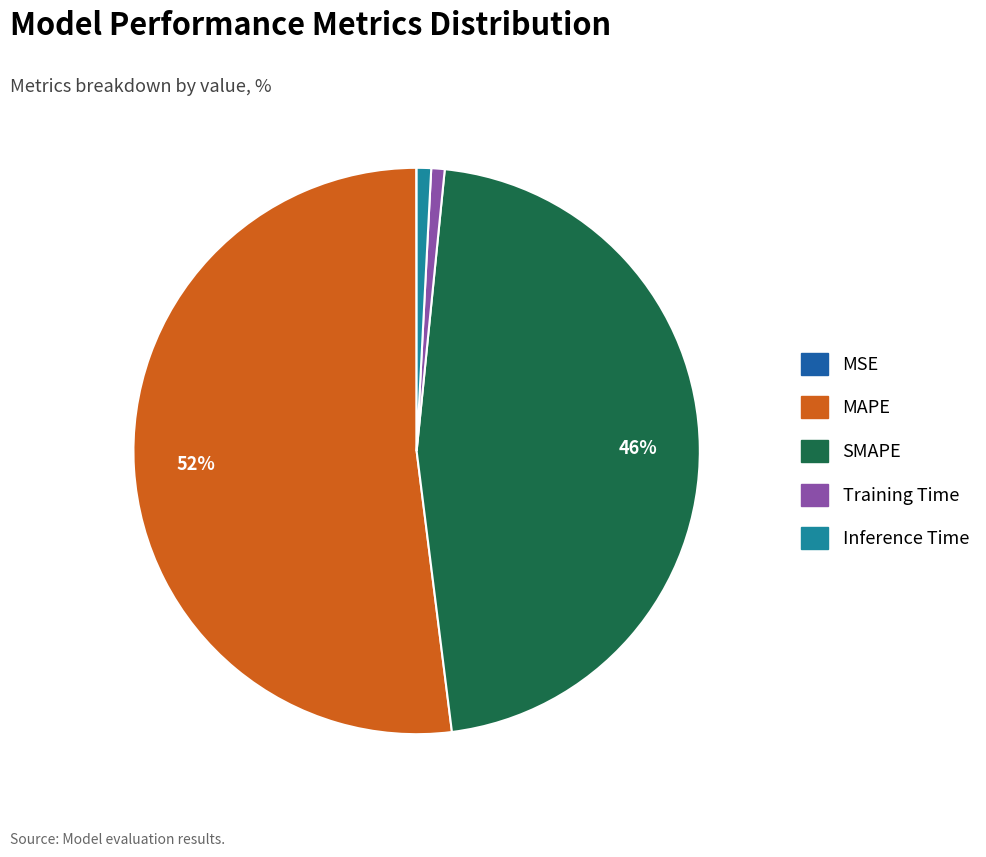

To the nearest percent, what is the average slice percentage?

20%